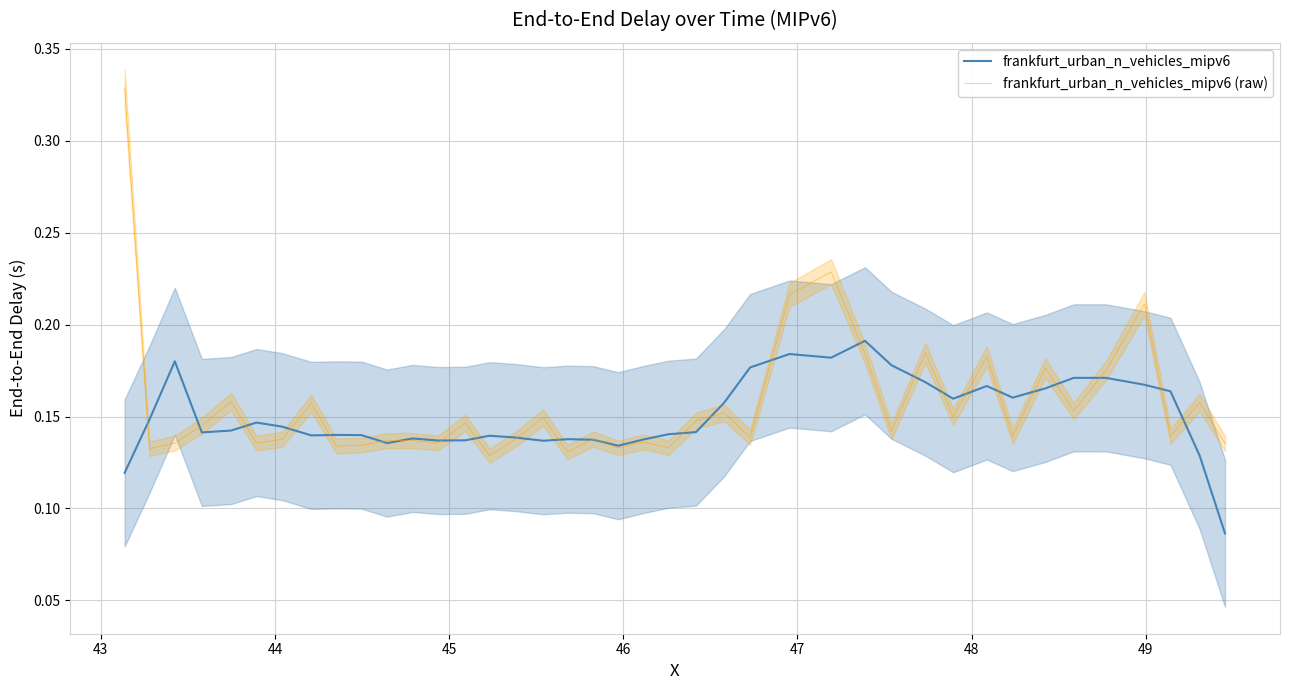

List the series in order of their peak value, highest first.

frankfurt_urban_n_vehicles_mipv6 (raw), frankfurt_urban_n_vehicles_mipv6